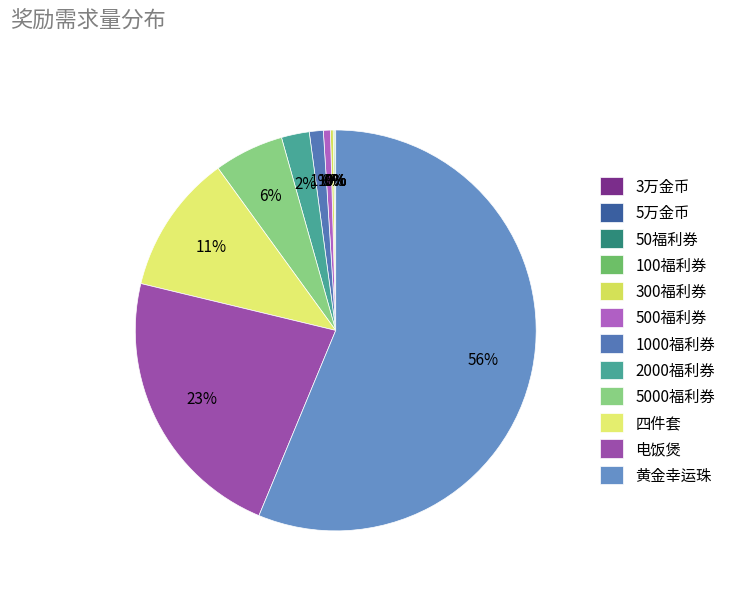

What percentage is NOT represented by 黄金幸运珠?

43.7%